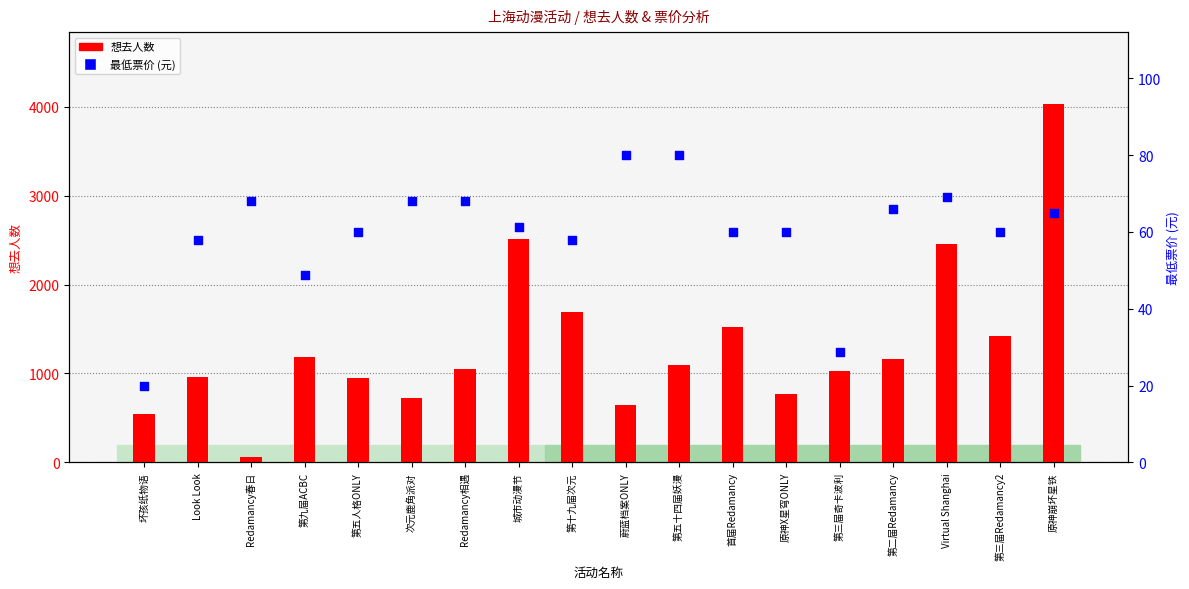

At how many categories does at least one series exceed 1684?

4